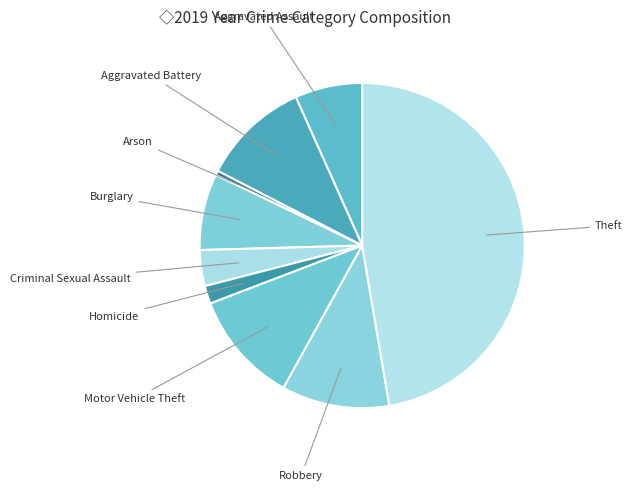

Which slice is the largest?

Theft